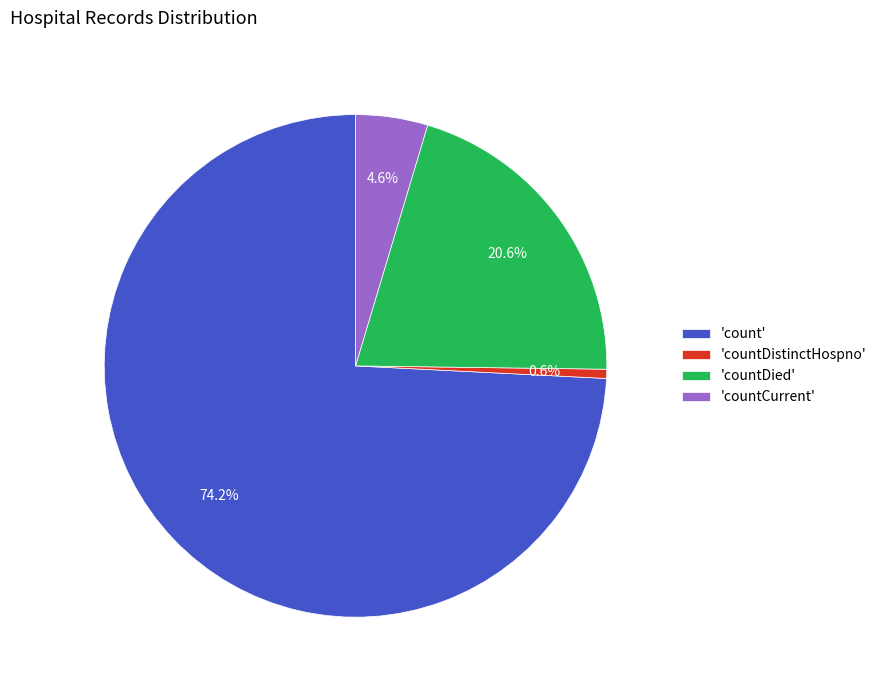

How much of the chart is everything except 'countDistinctHospno'?

99.4%